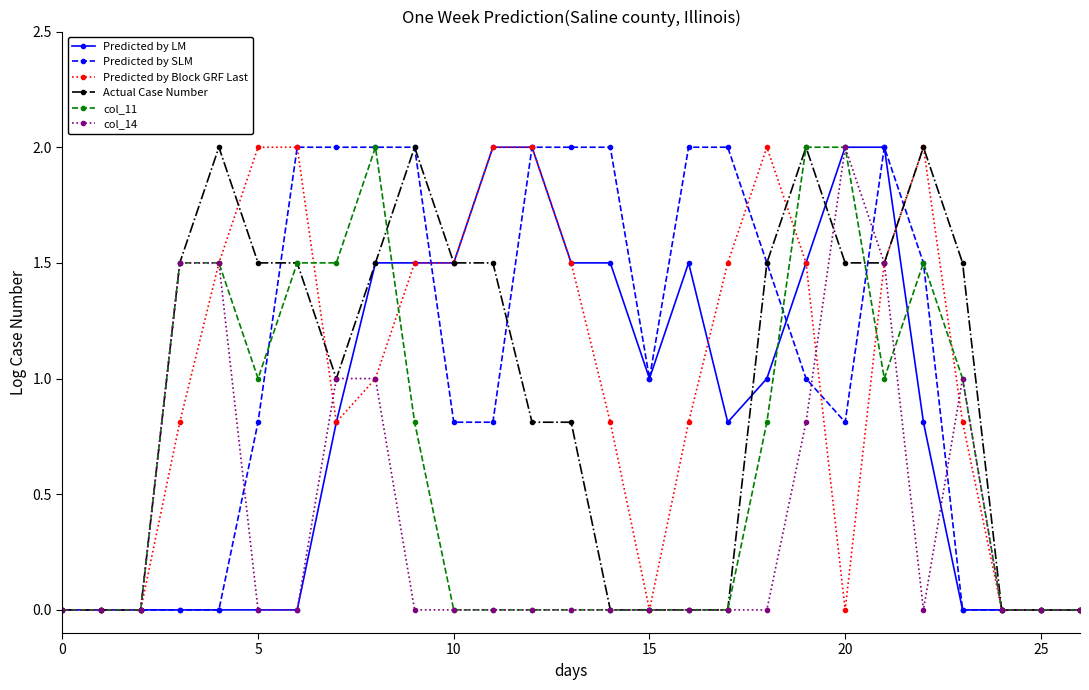

What is the highest value of the Actual Case Number series?

2.0